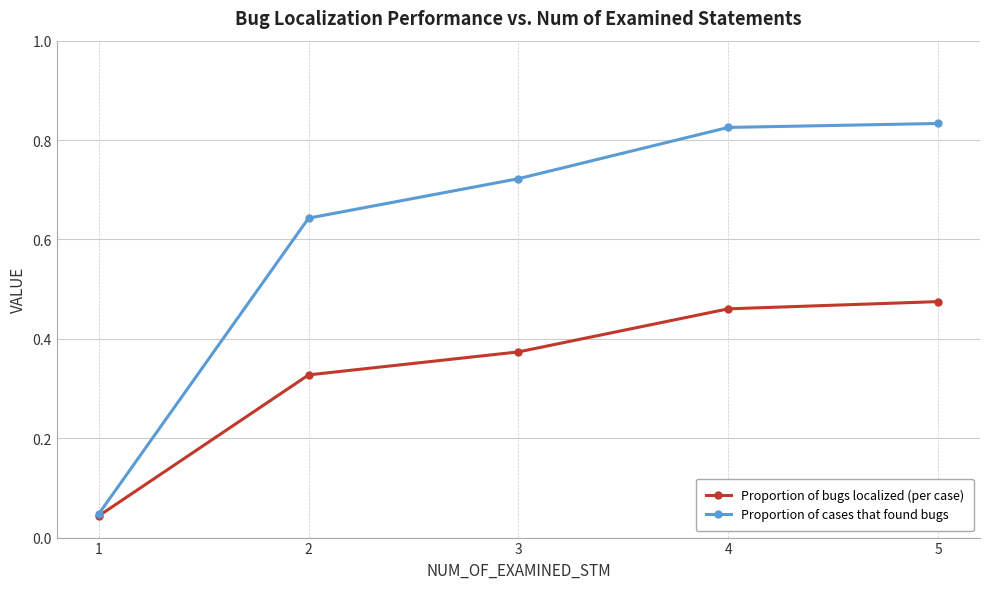

Between 1 and 2, which series saw the biggest shift?

Proportion of cases that found bugs